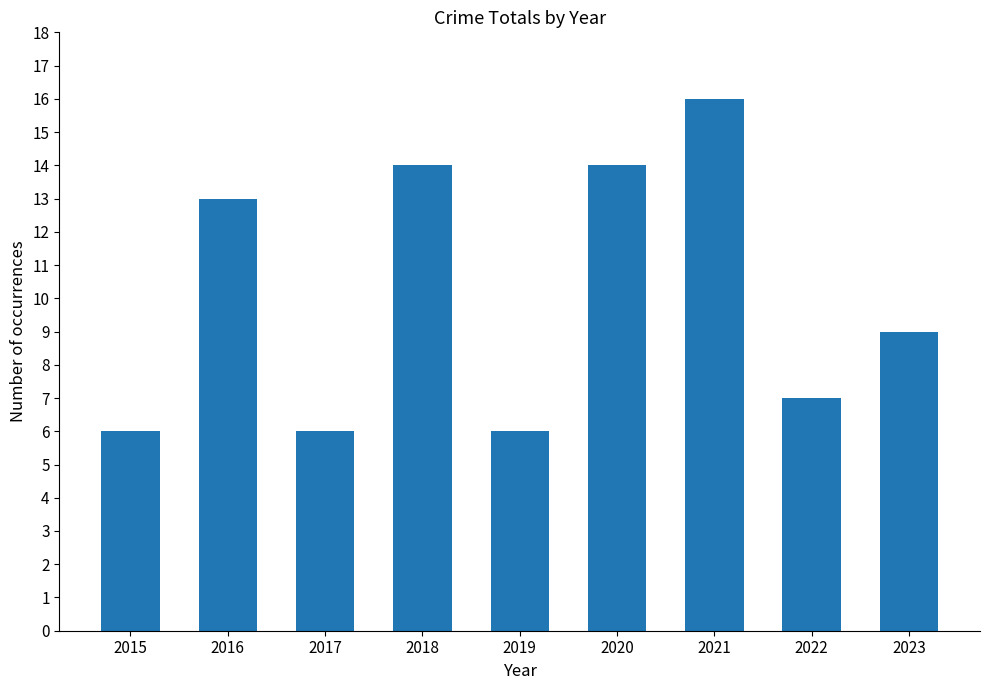

Reading right to left, transcribe all the data shown in this chart.

2023=9	2022=7	2021=16	2020=14	2019=6	2018=14	2017=6	2016=13	2015=6